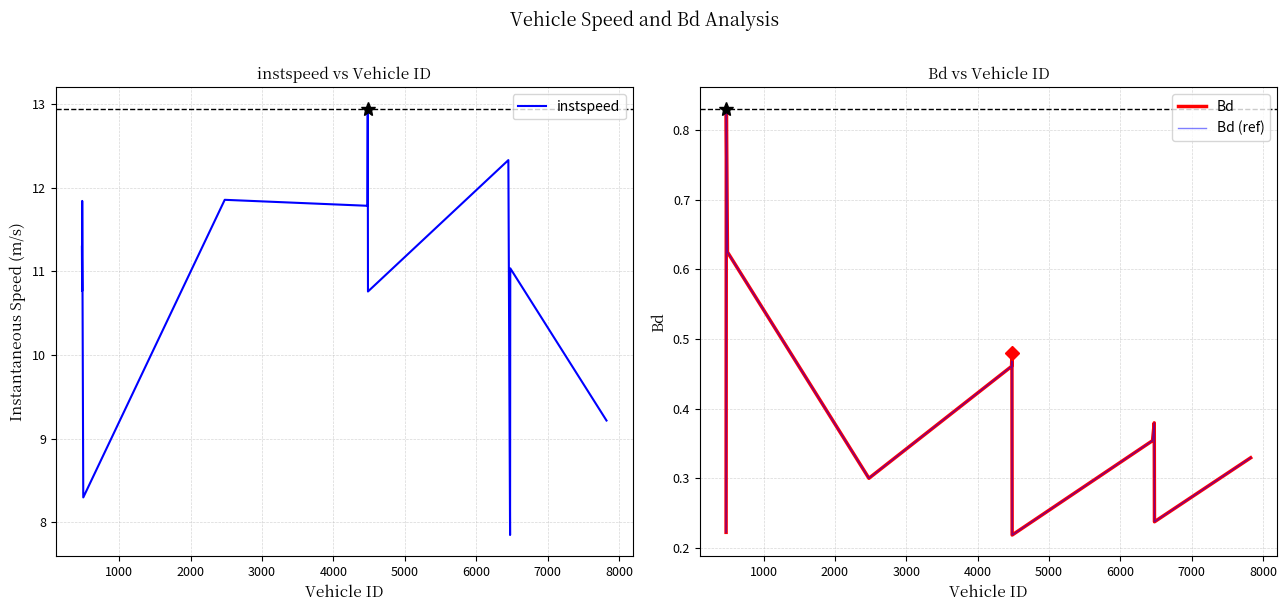

What is the highest value of the instspeed series?

12.9